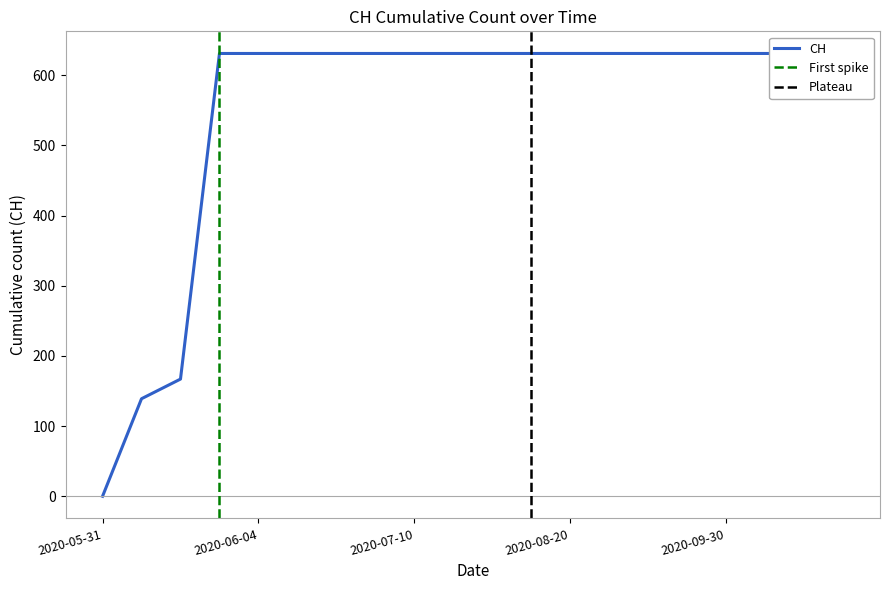

What is the label of the 19th point from the right?

2020-06-01